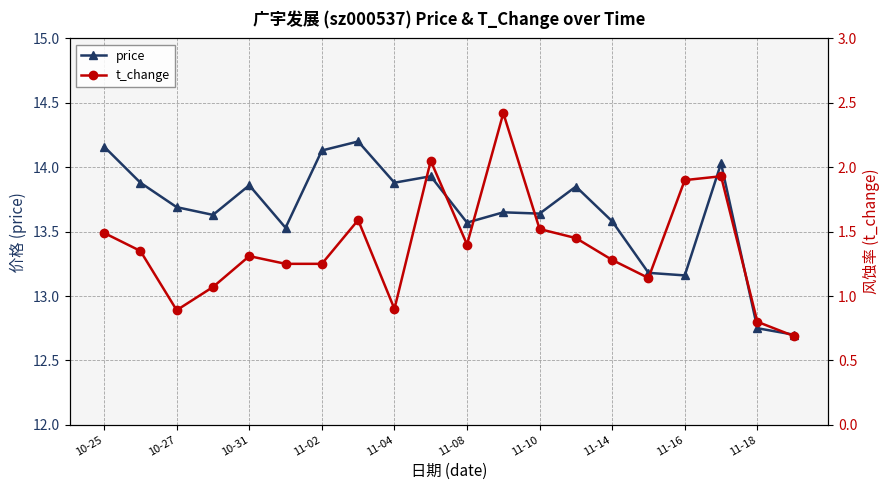

What is the average value of the price series?

13.7